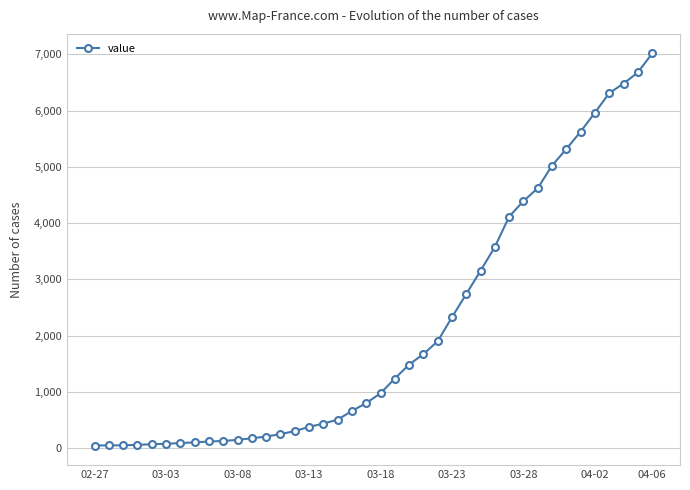

What is the maximum value shown in the chart?

7014